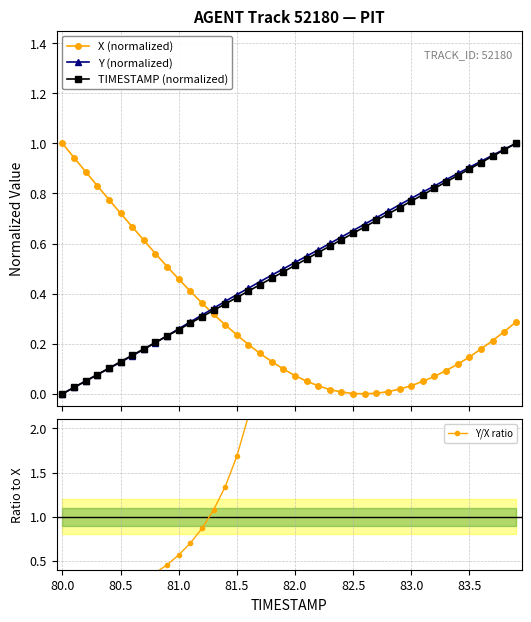

How many values in the Y/X ratio series are below 3?

18